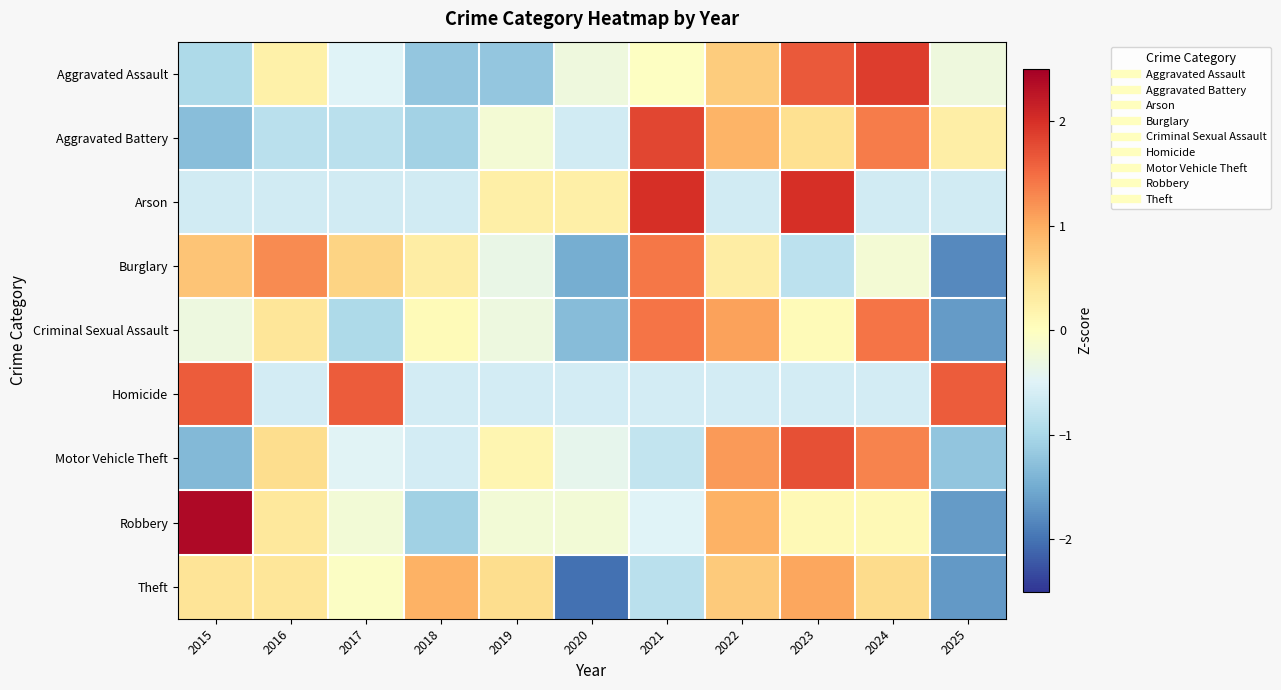

Which category has the lowest value across all series?

2020